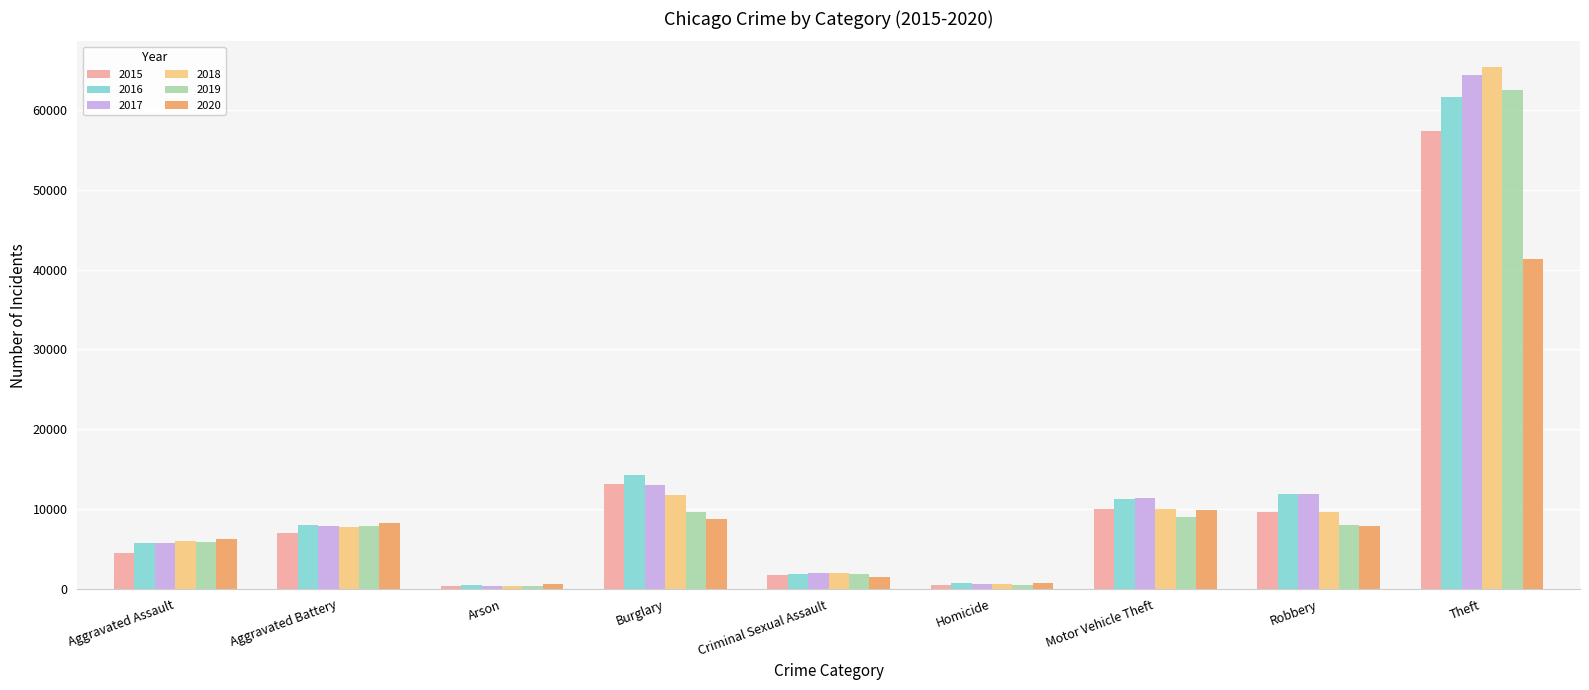

Are the bars grouped side by side (vs. stacked)?

Yes